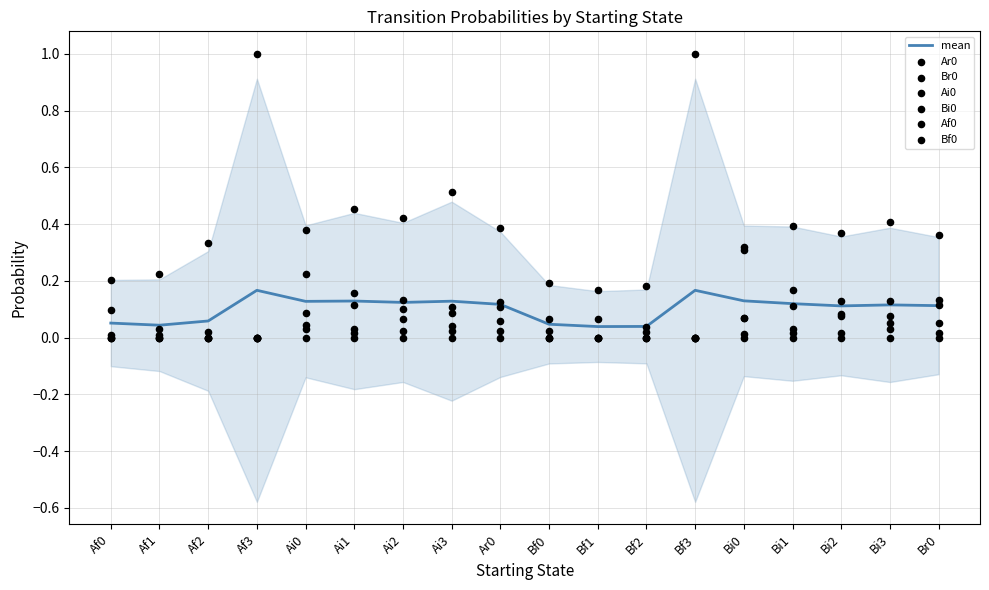

At which category is the sum across all series the highest?

Af3